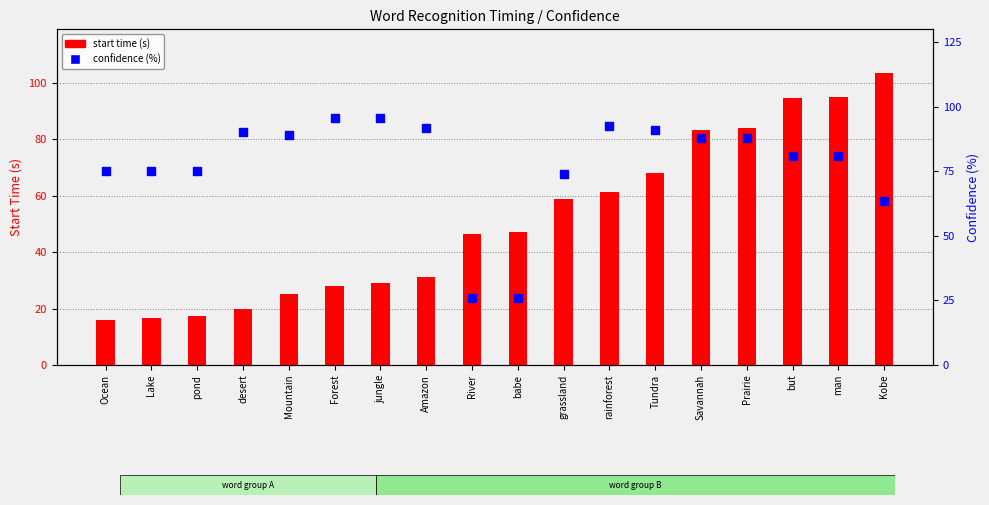

At how many categories does at least one series exceed 62?

16